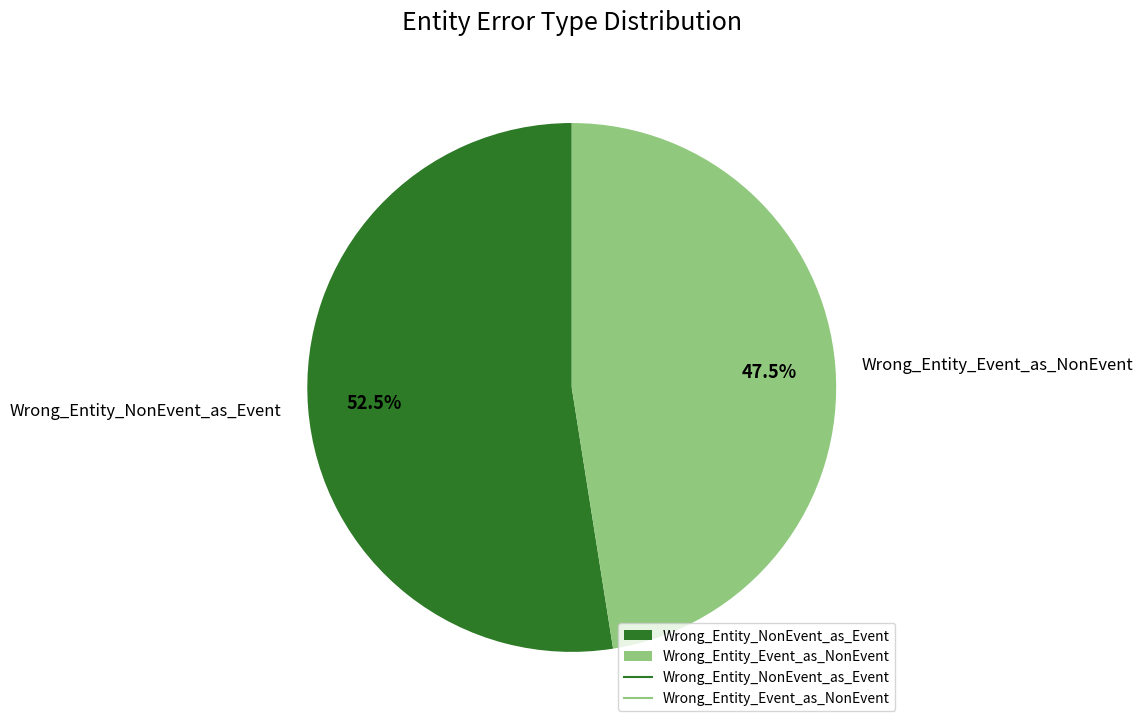

Do Wrong_Entity_Event_as_NonEvent and Wrong_Entity_NonEvent_as_Event together represent more than half of the pie?

Yes